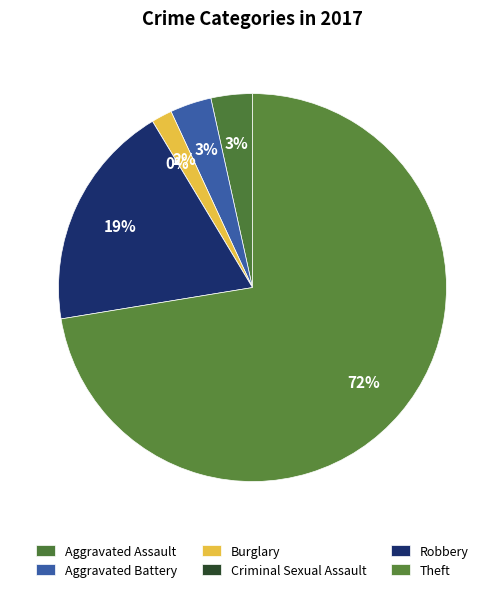

To the nearest percent, what is the difference between the Aggravated Battery and Criminal Sexual Assault slice percentages?

3%